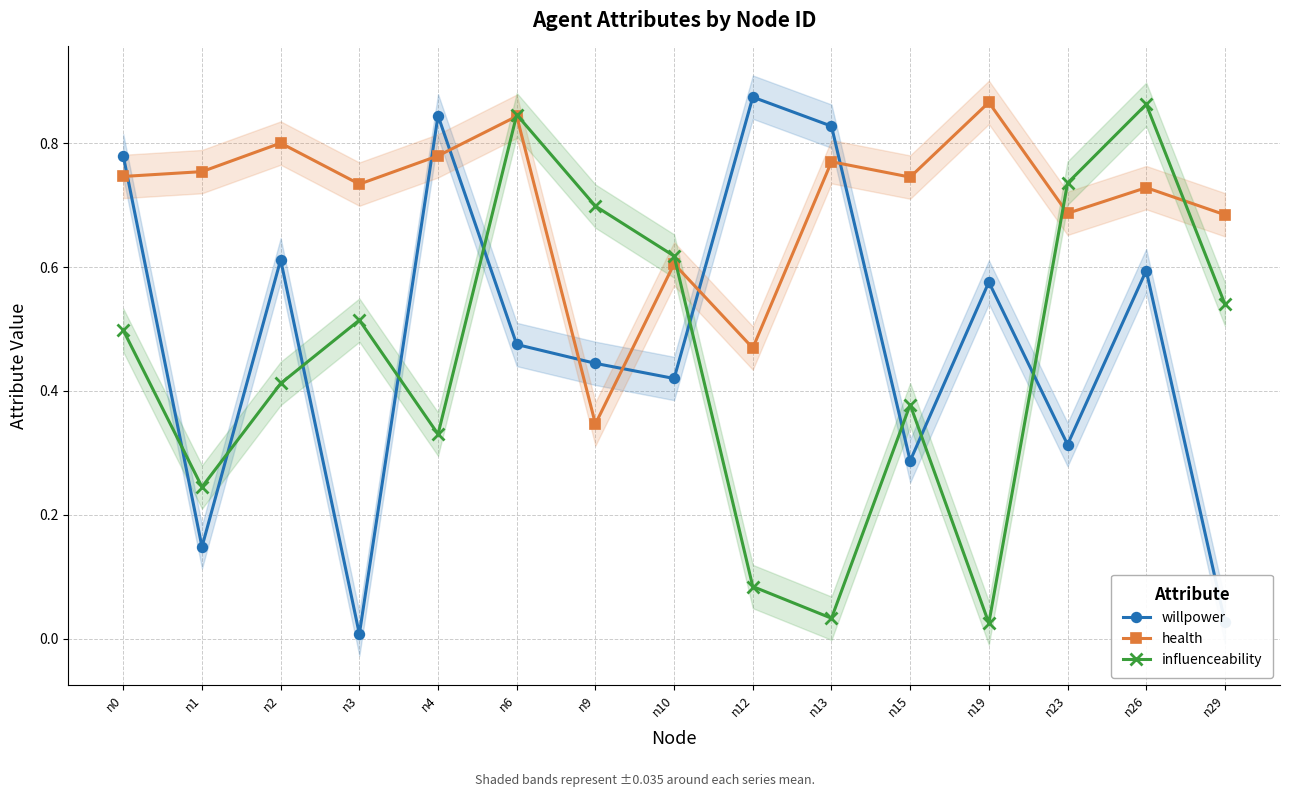

At which category is the sum across all series the highest?

n26